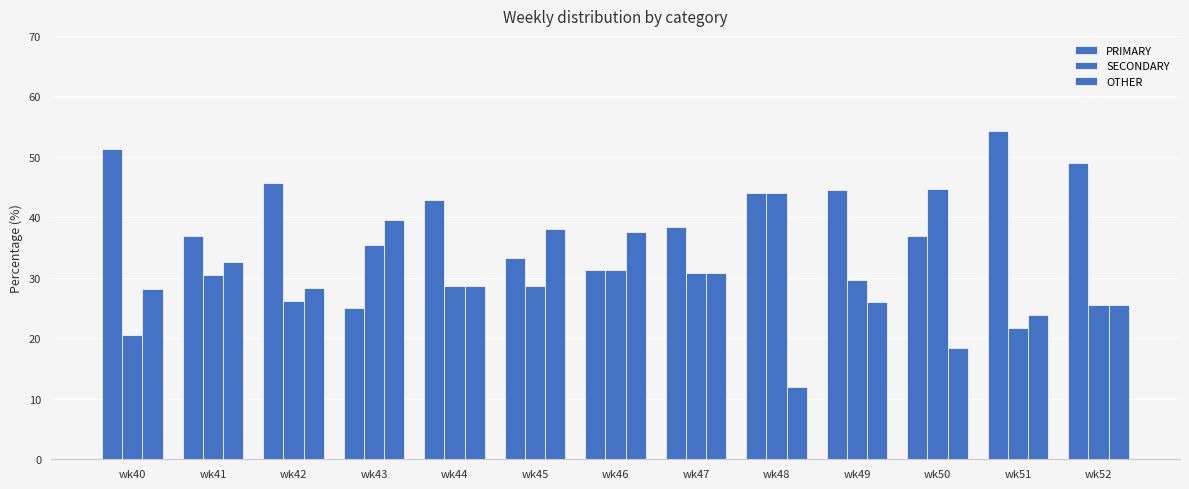

Are the bars grouped side by side (vs. stacked)?

Yes